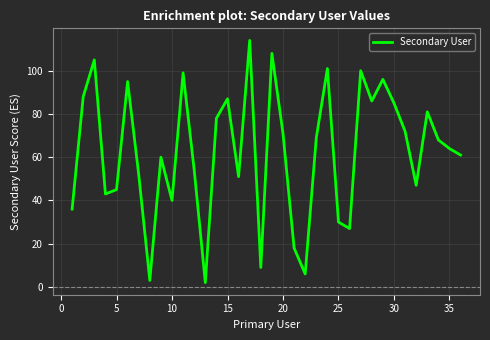

What is the difference between the maximum and minimum values?

112